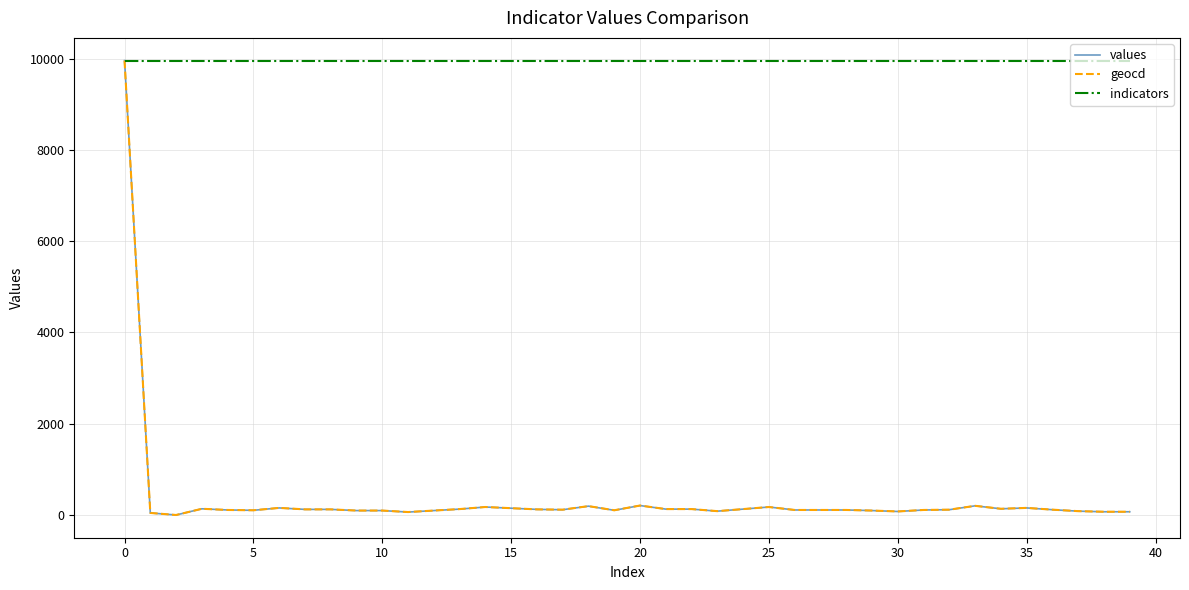

Which series has the largest total across all categories?

indicators